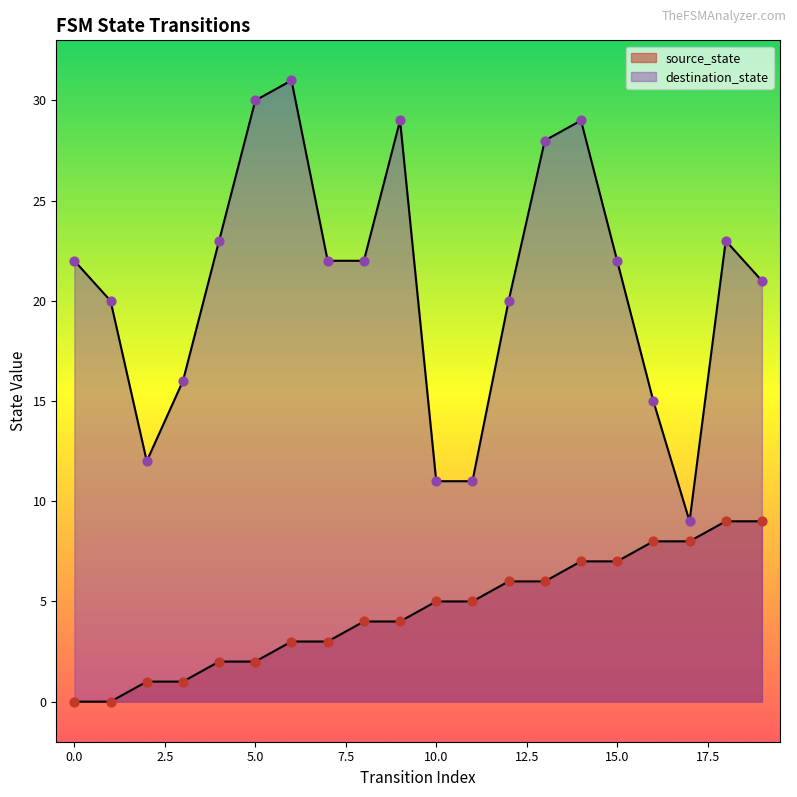

What are all the series names shown in the legend?

source_state, destination_state